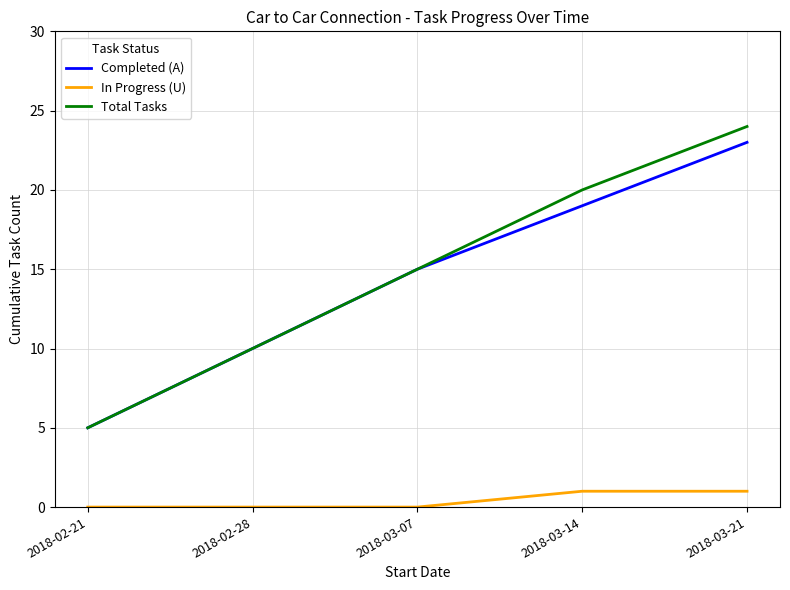

Which label corresponds to the largest value in the chart?

2018-03-21